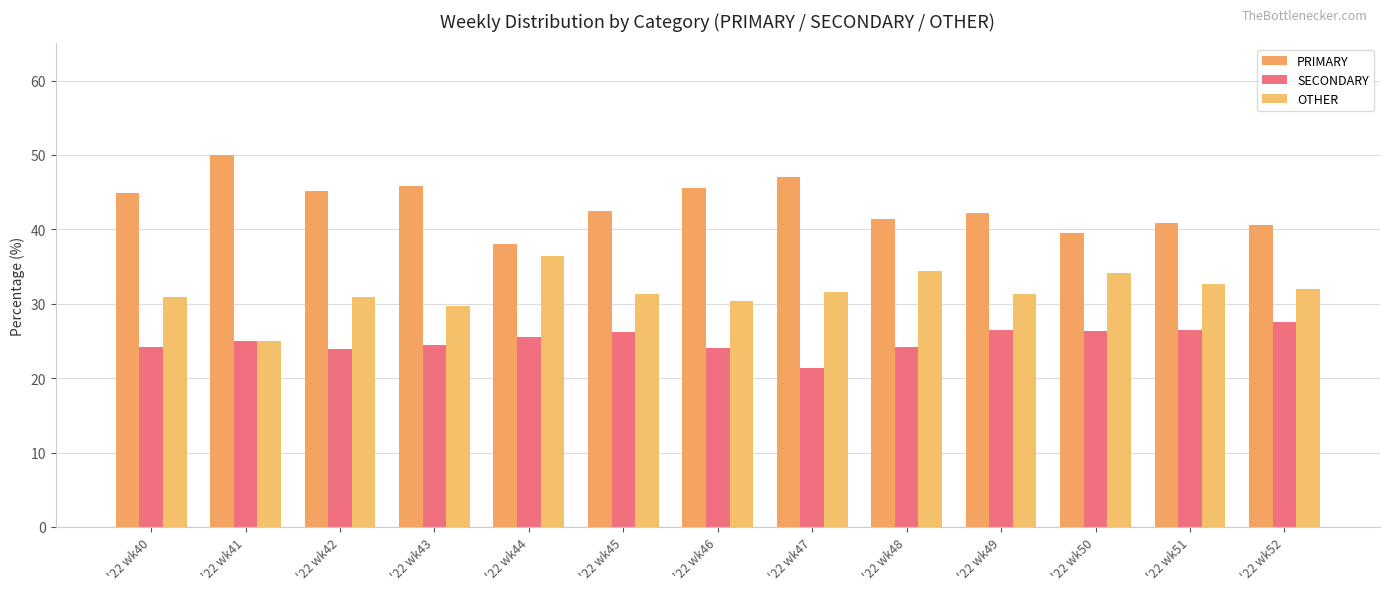

How many data points does each series have?

13